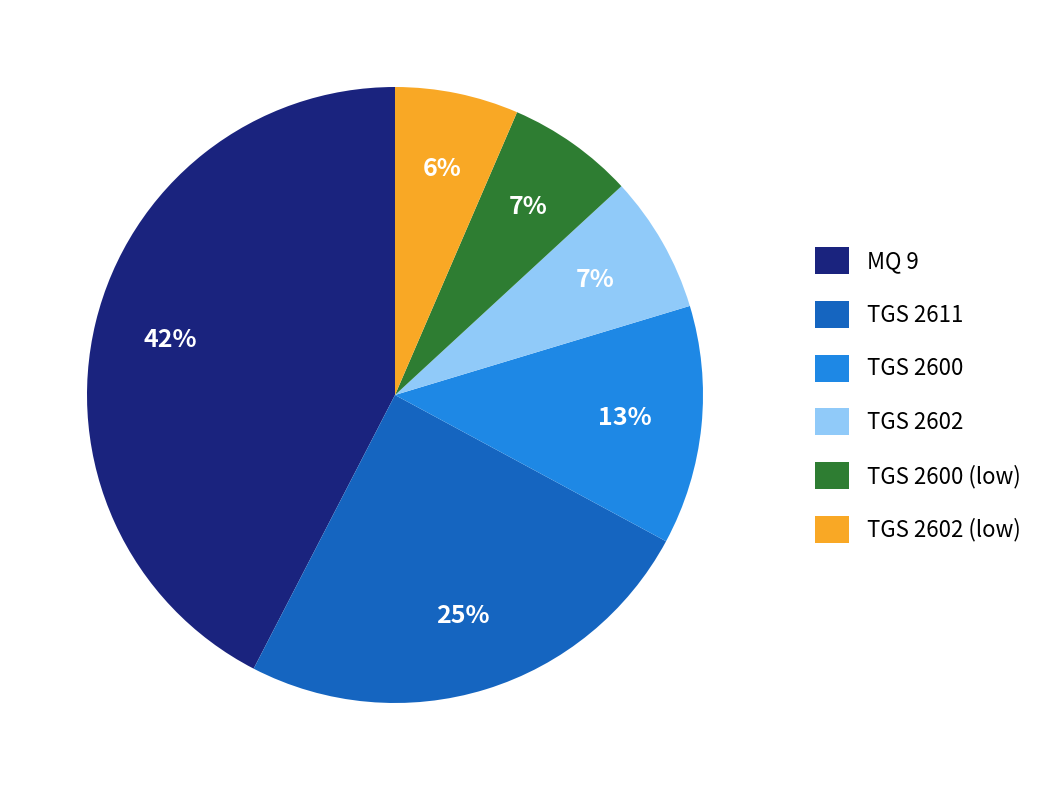

The MQ 9 slice represents 42% of the pie. True or false?

True